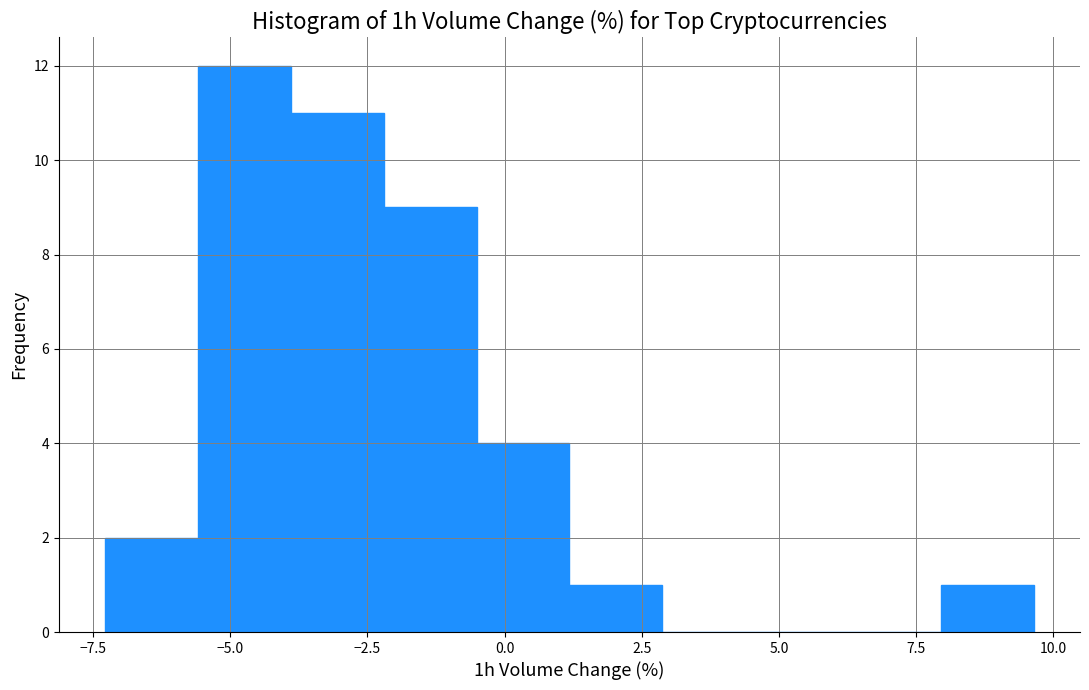

Around what value on the x-axis is the tallest bar? Give the approximate position of its centre, as read against the axis.

-4.5